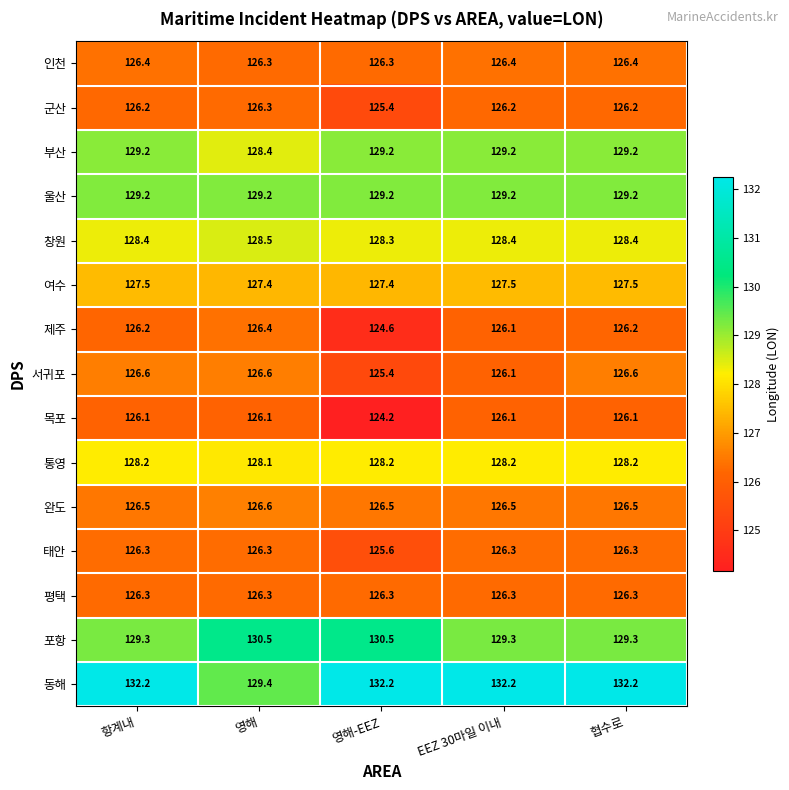

What is the approximate value of 울산 at 영해-EEZ?

129.2